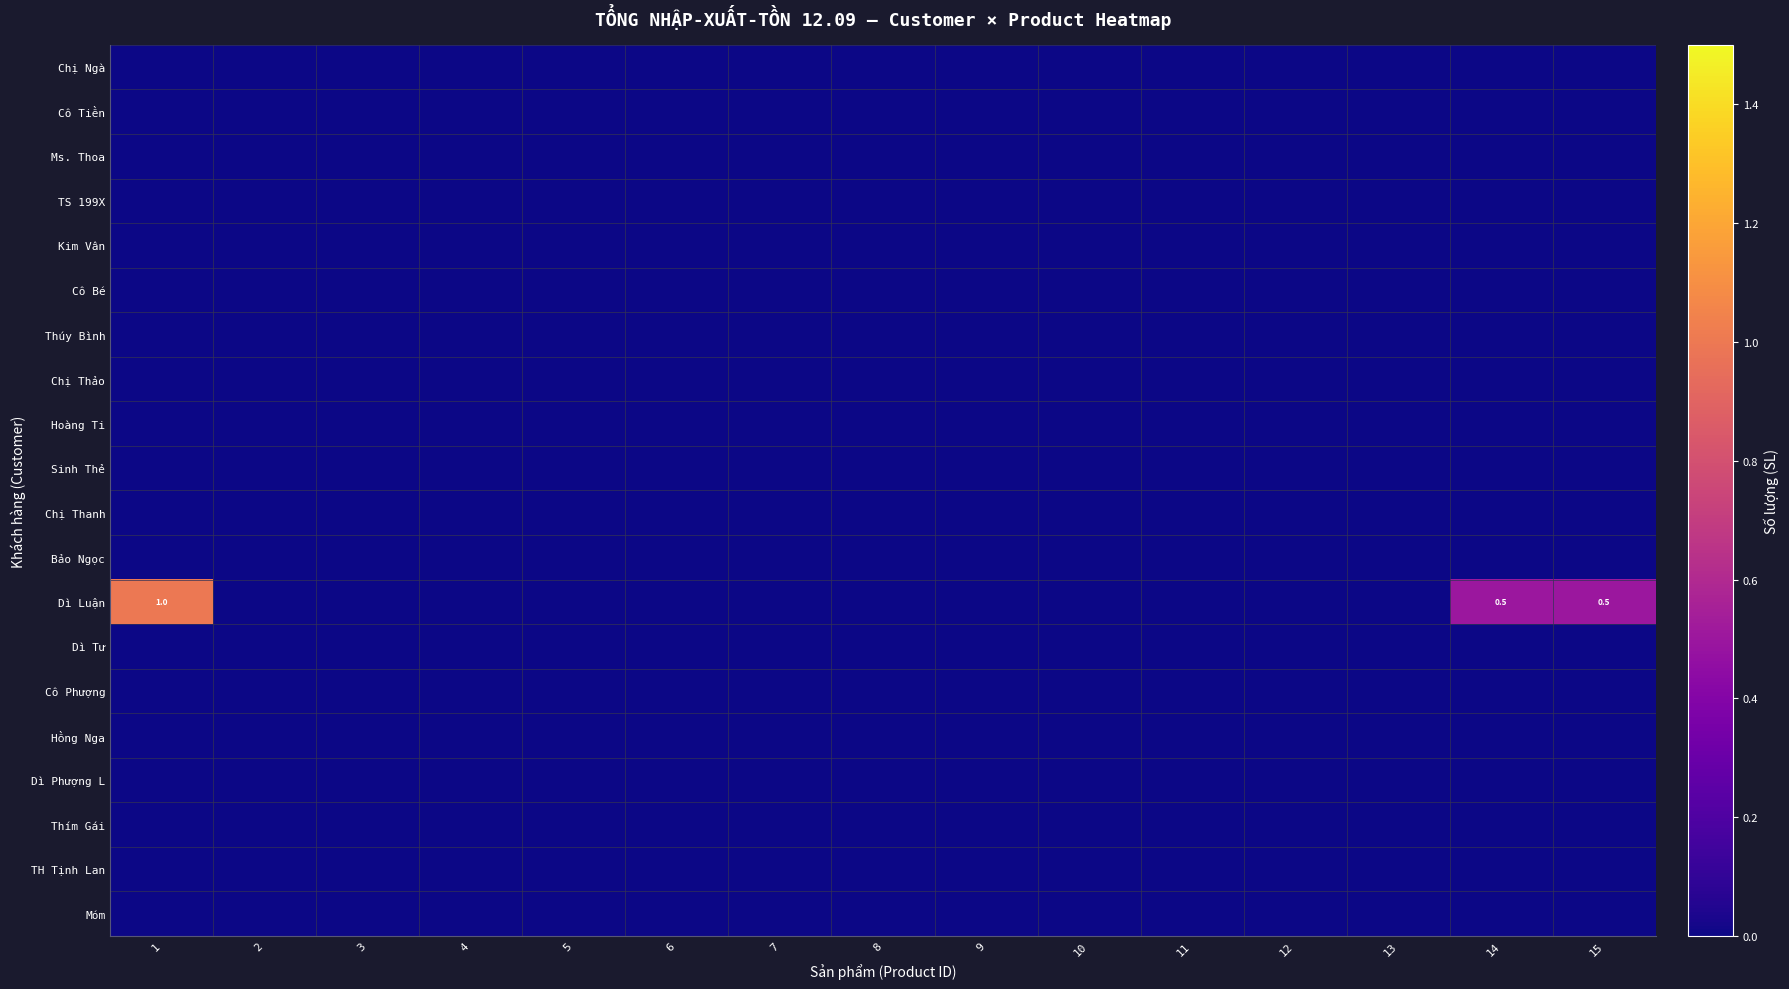

What is the maximum value shown in the chart?

1.0